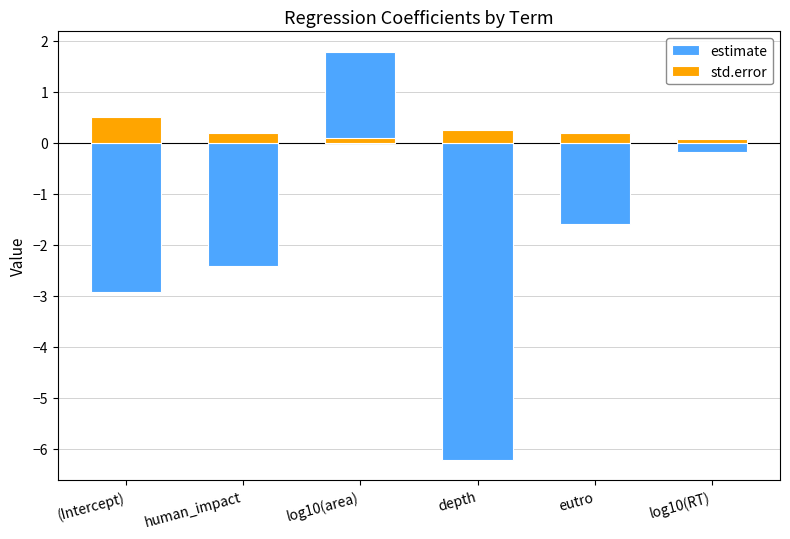

Which category has the lowest value in the estimate series?

depth